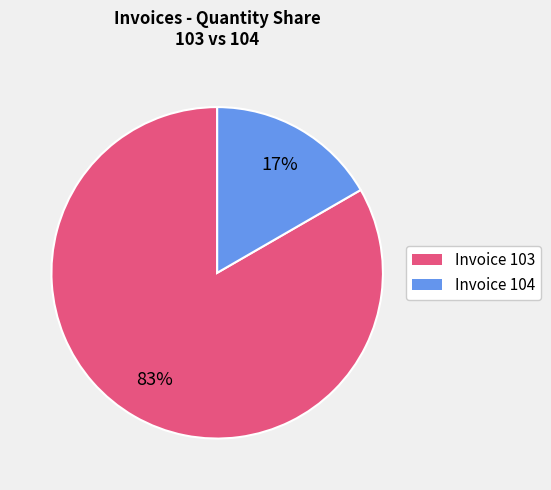

What is the smallest slice in the pie chart?

Invoice 104